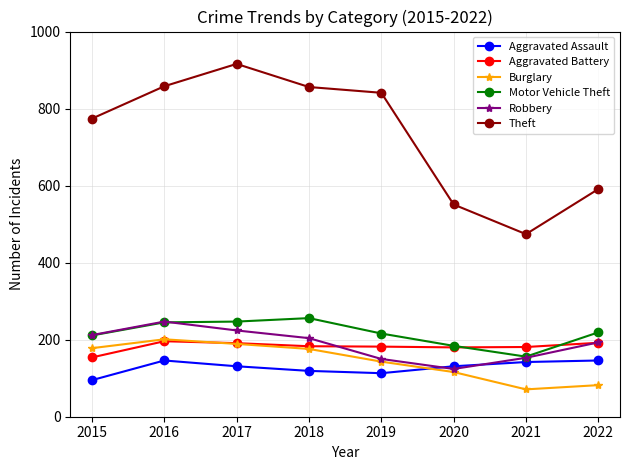

How many interior local peaks does the Robbery series have?

1